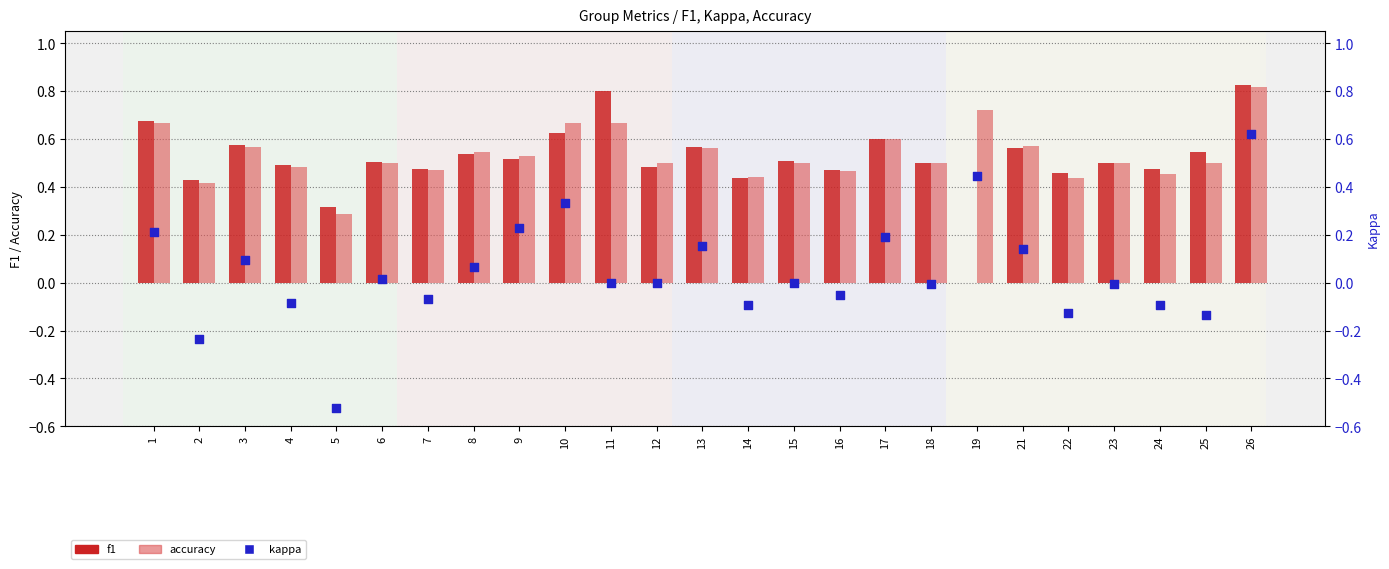

What is the total value across all series at 7?

0.9